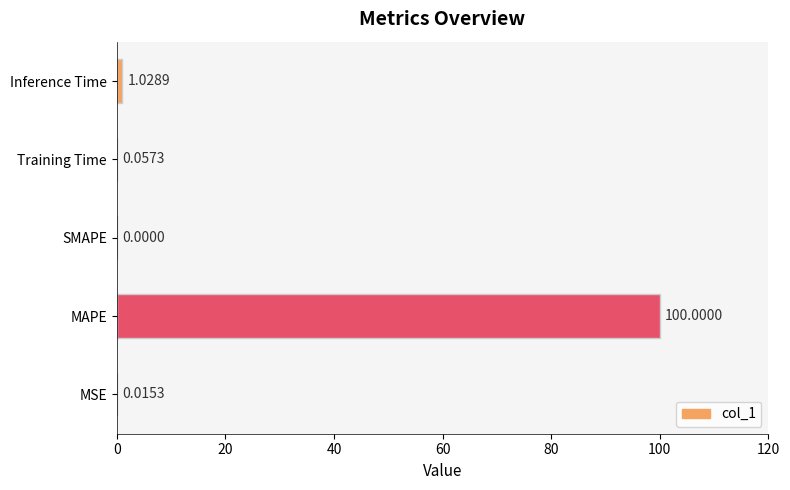

Between MSE and SMAPE, which is larger?

MSE